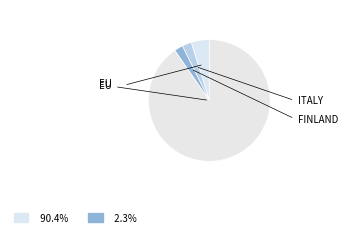

Count the number of slices in the pie.

4